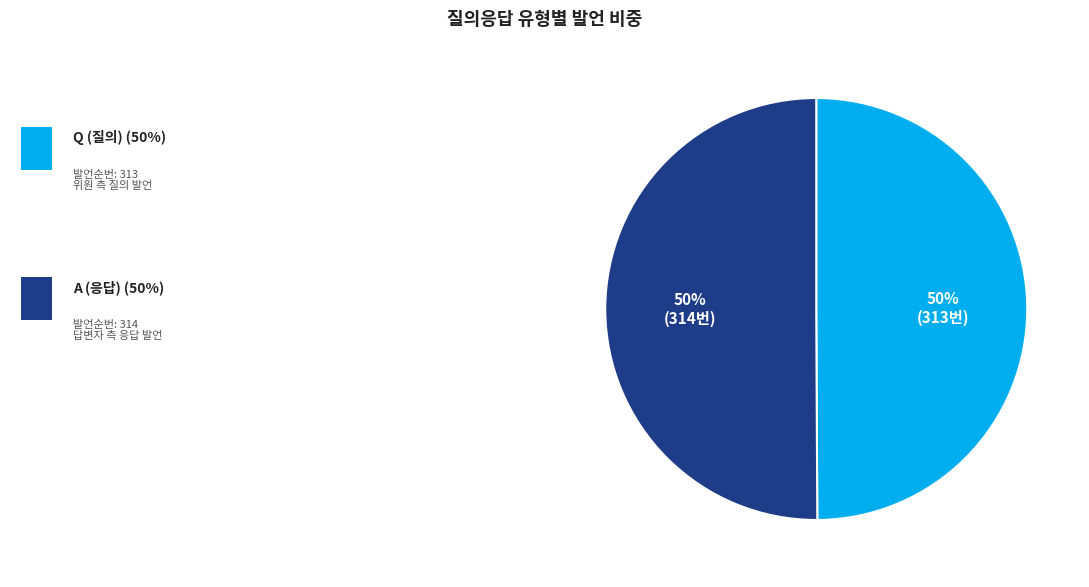

To the nearest percent, what is the average slice percentage?

50%